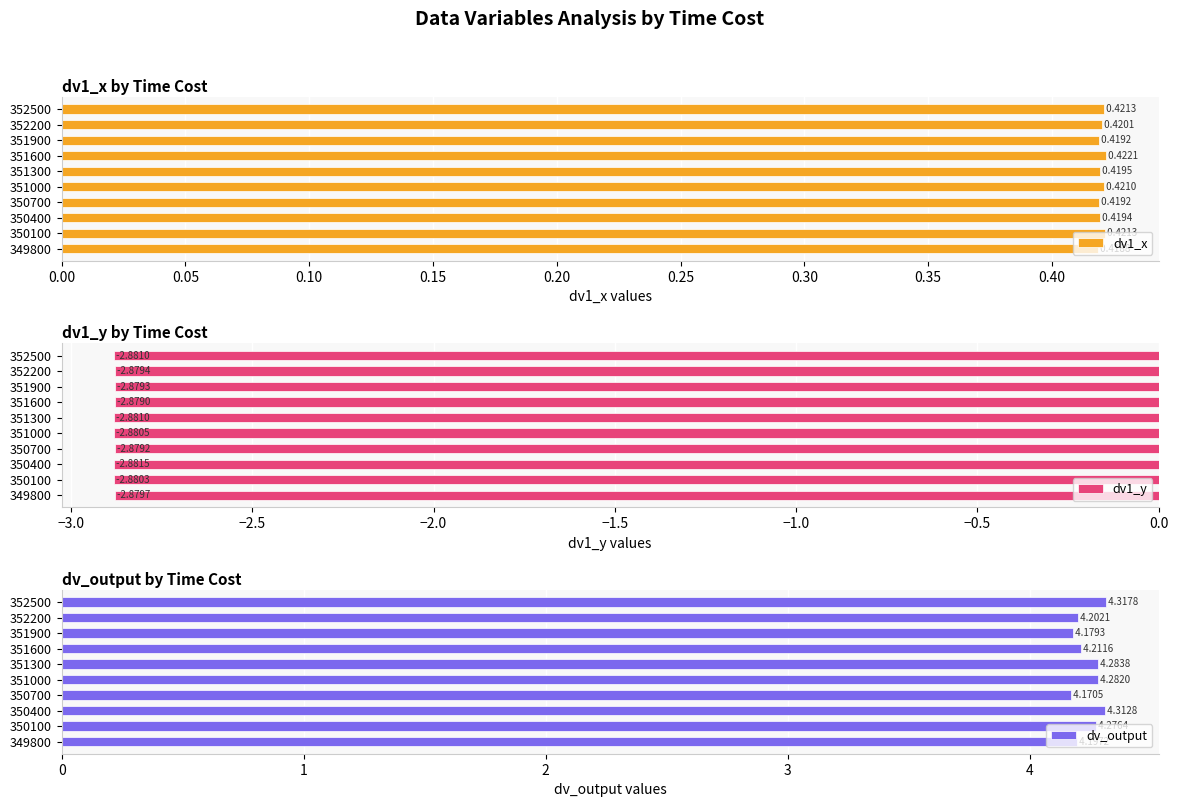

Reading left to right, list all the values displayed in this chart.

dv1_x: 0.4	0.4	0.4	0.4	0.4	0.4	0.4	0.4	0.4	0.4
dv1_y: -2.9	-2.9	-2.9	-2.9	-2.9	-2.9	-2.9	-2.9	-2.9	-2.9
dv_output: 4.2	4.3	4.3	4.2	4.3	4.3	4.2	4.2	4.2	4.3